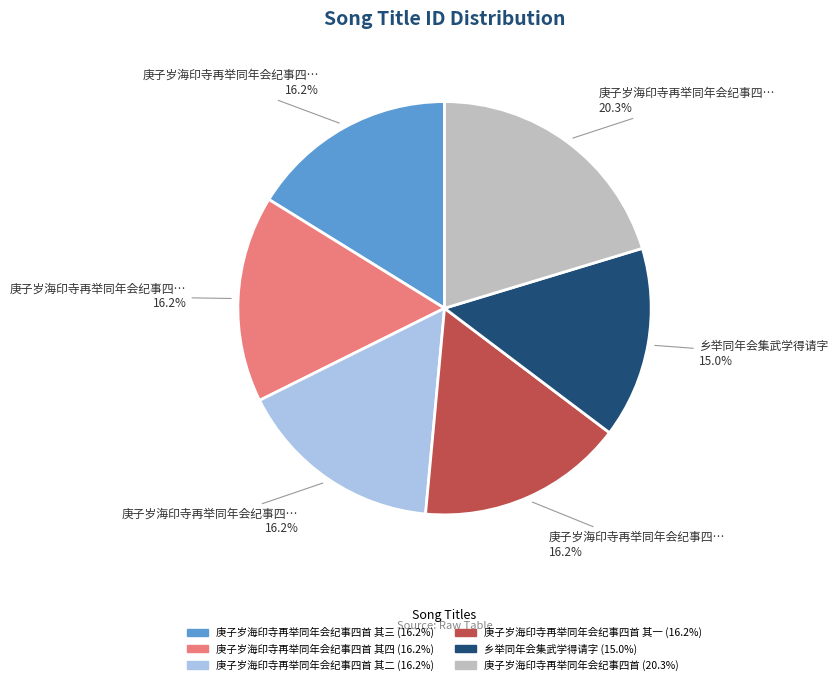

Is there any slice that represents more than half of the pie?

No